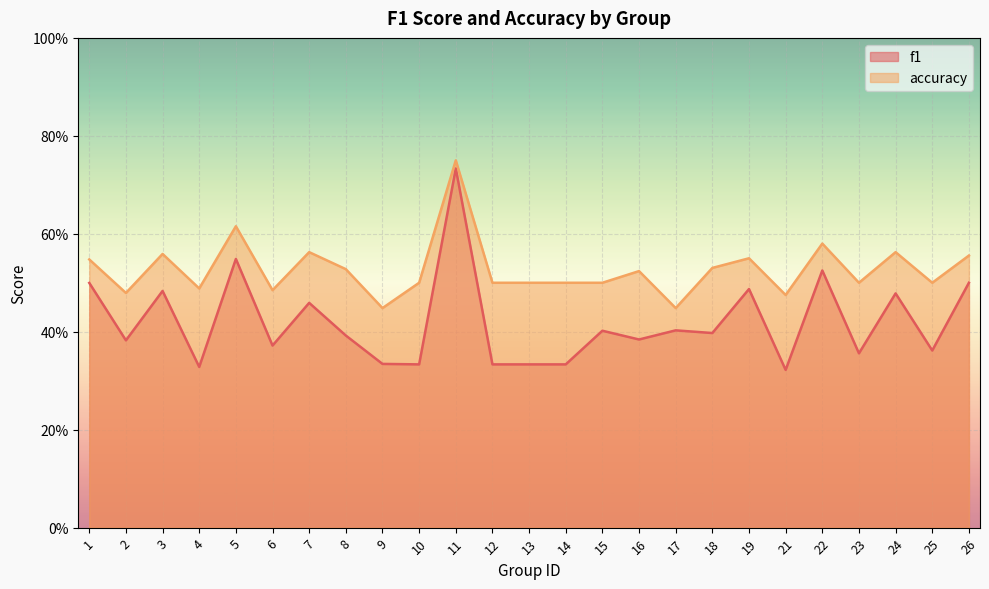

What is the difference between the second highest and minimum values in the f1 series?

0.2